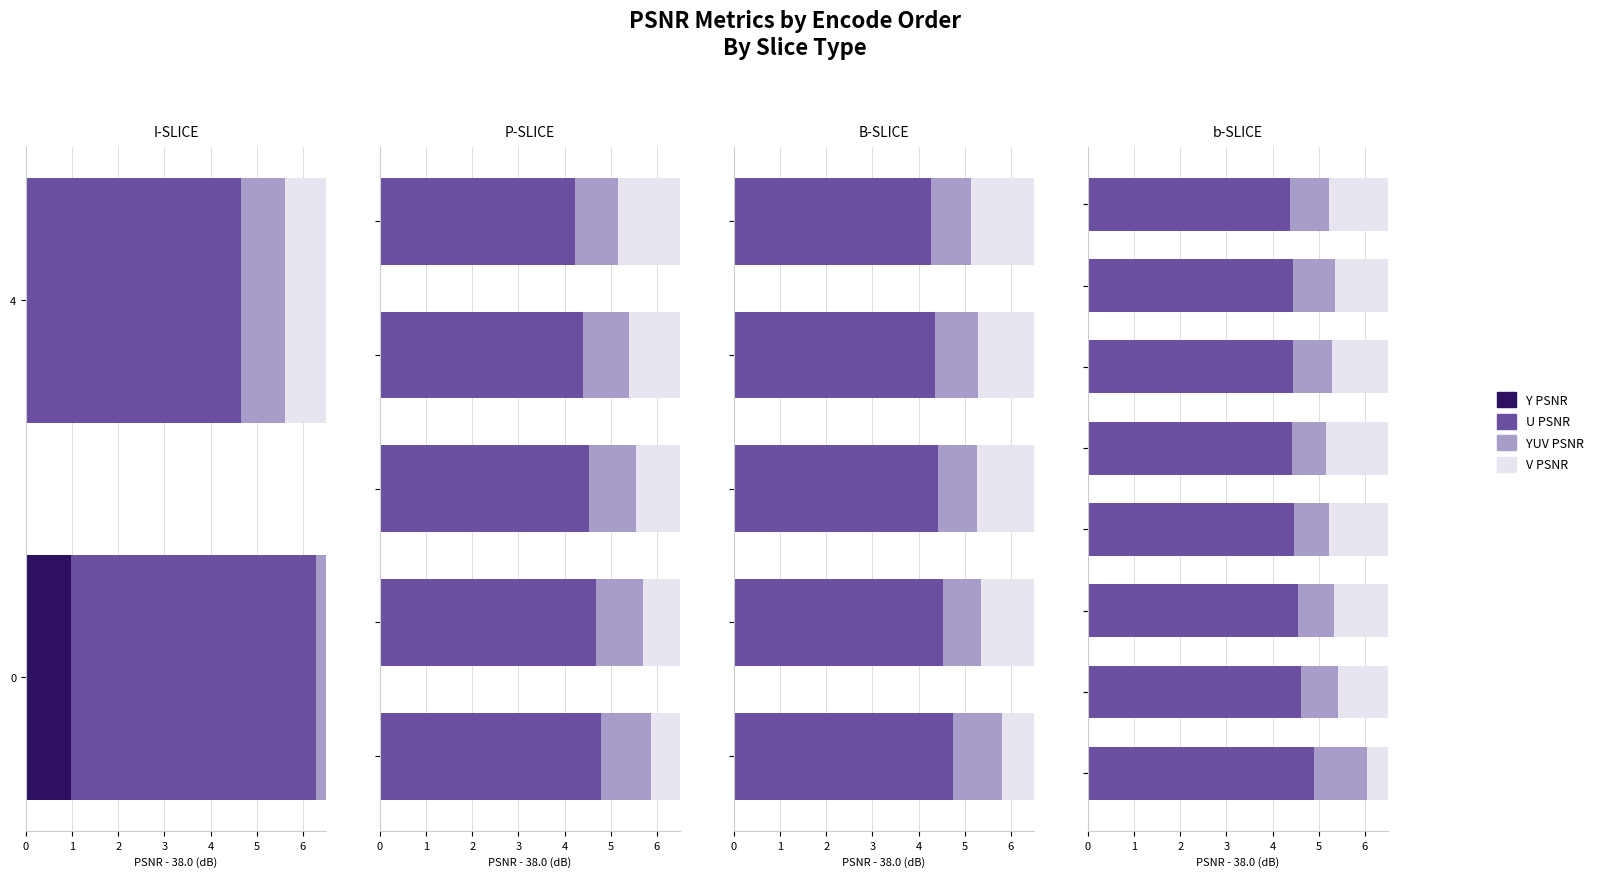

At how many categories does at least one series exceed 3?

8